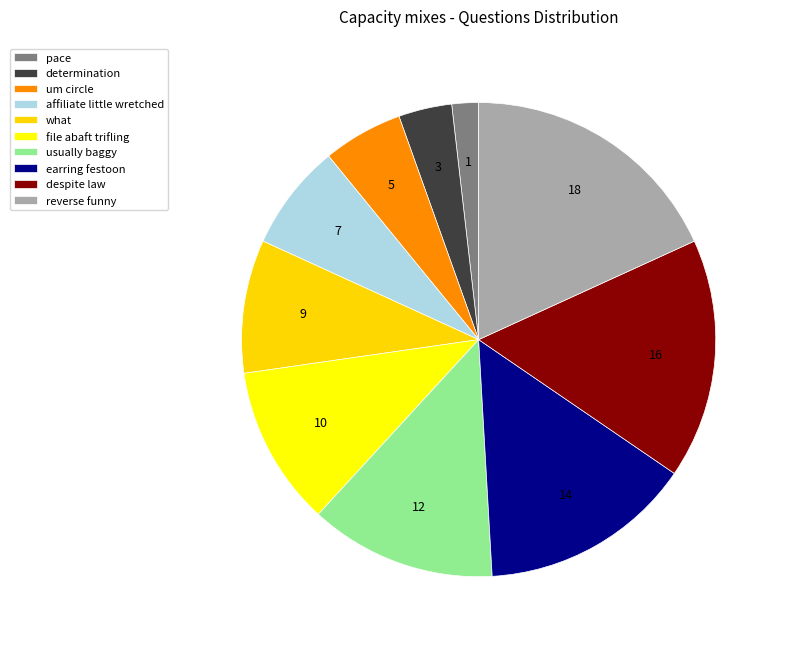

To the nearest percent, what is the average slice percentage?

10%